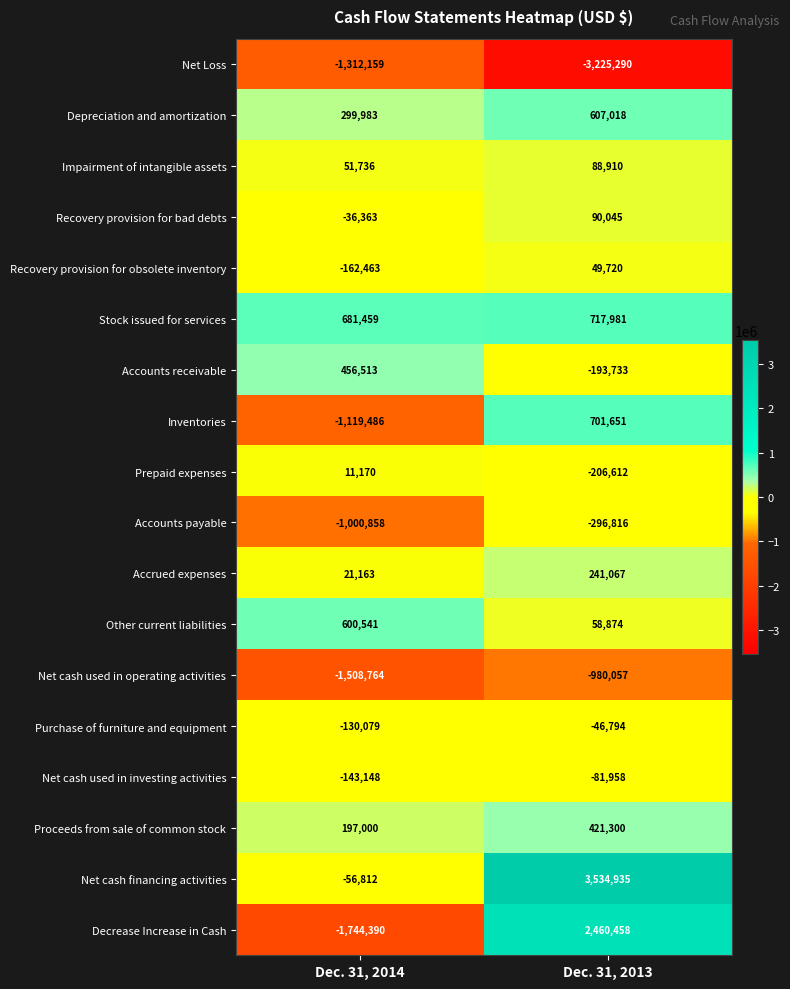

What is the sum of the Accounts payable values at Dec. 31, 2013 and Dec. 31, 2014?

-1297674